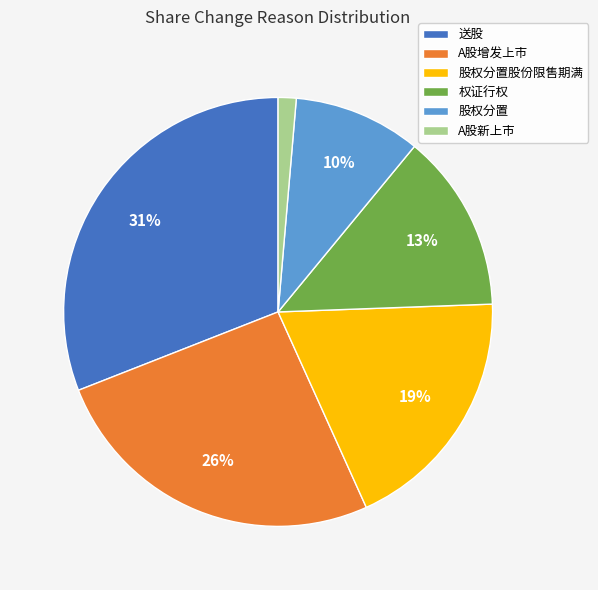

Between A股增发上市 and 股权分置, which is larger?

A股增发上市